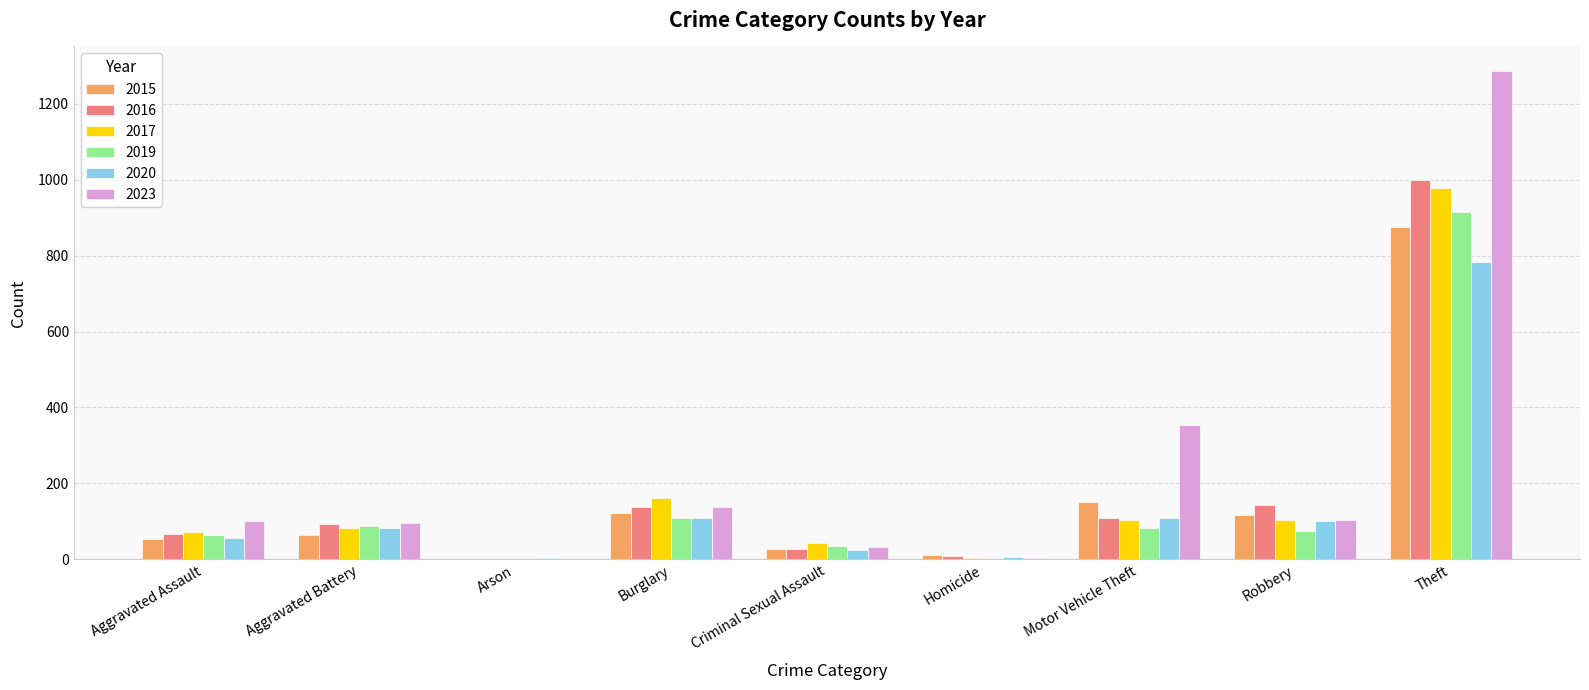

Which series changed the most between Aggravated Assault and Motor Vehicle Theft?

2023